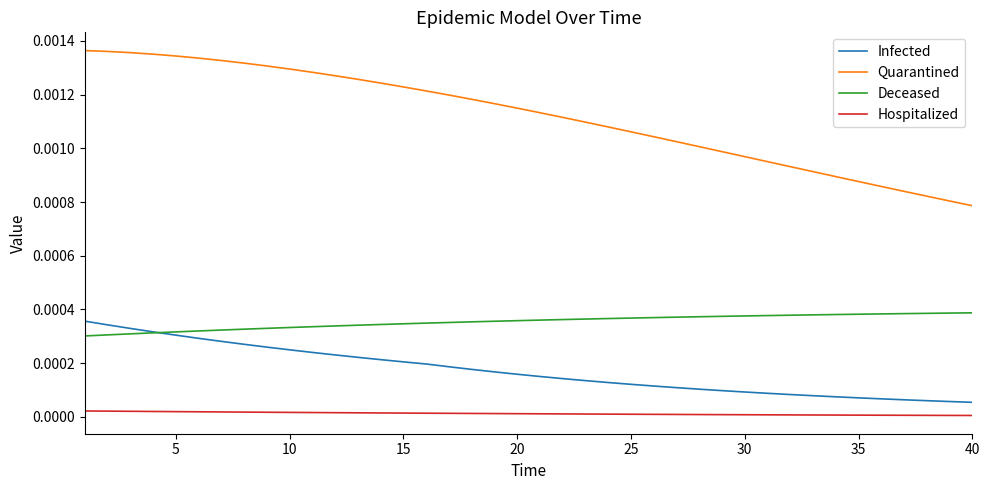

Which series has the widest spread of values?

Quarantined